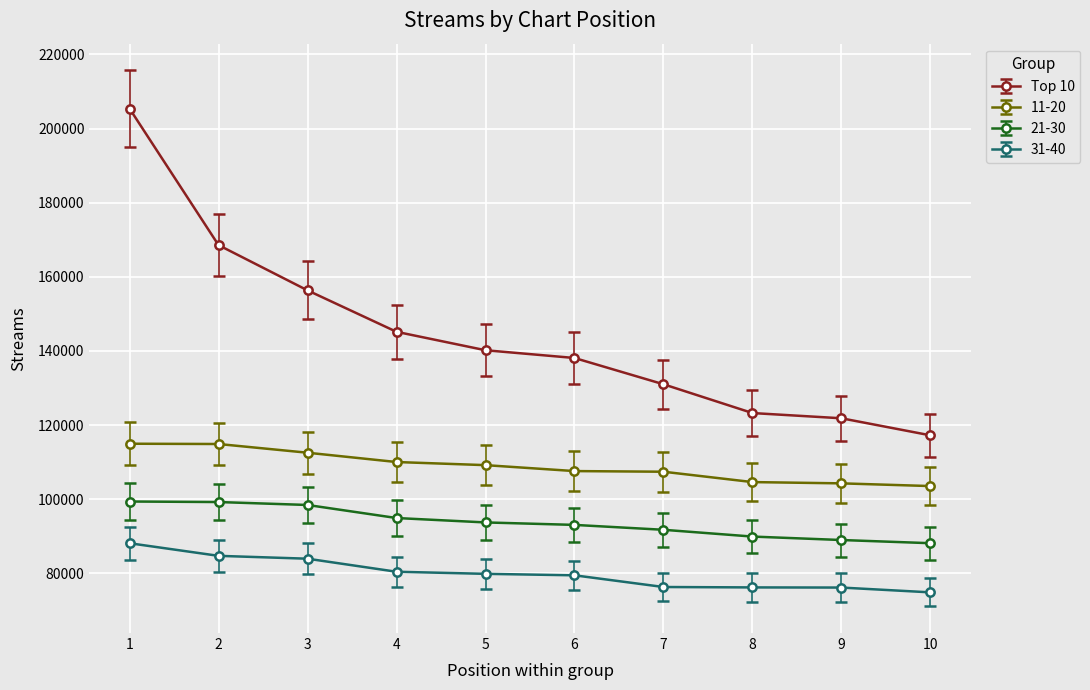

What is the average value of the Top 10 series?

144705